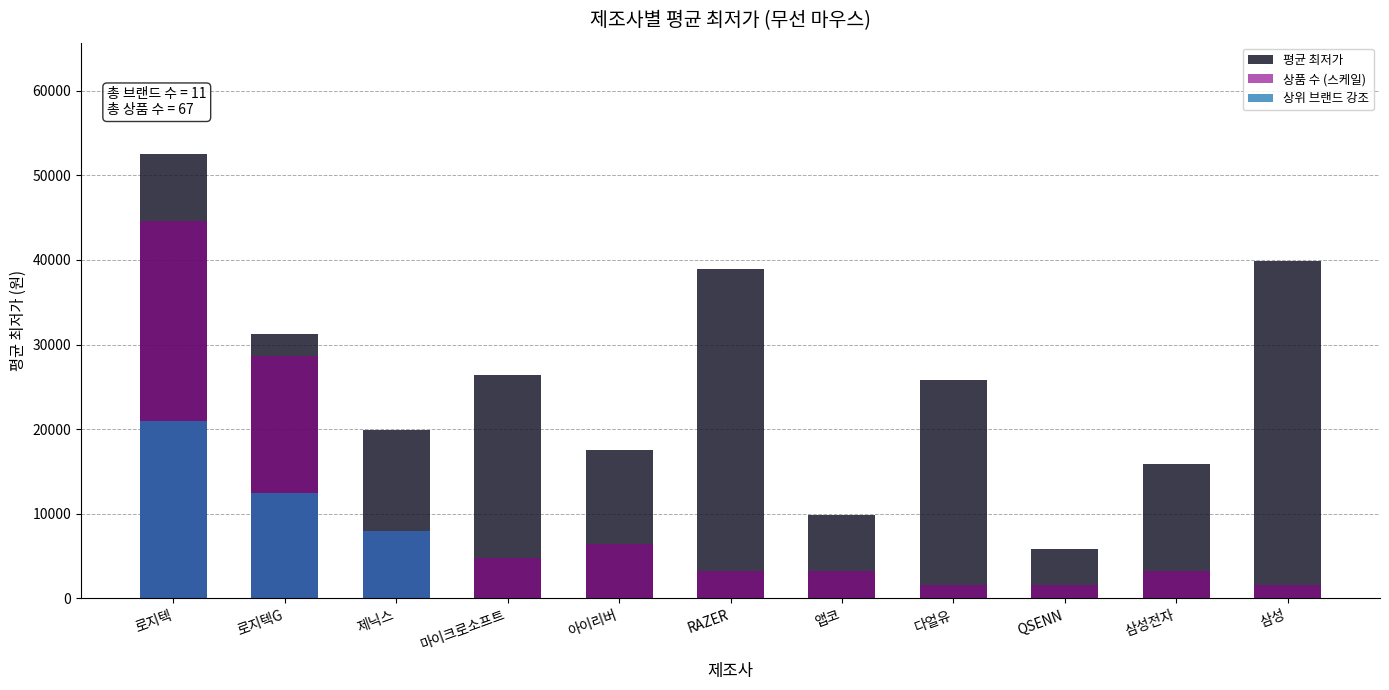

What is the average value?

25815